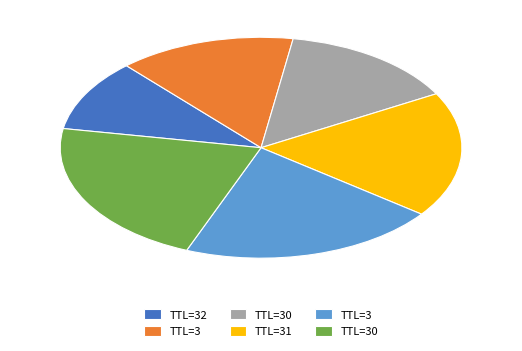

Is there a majority slice in this chart?

No